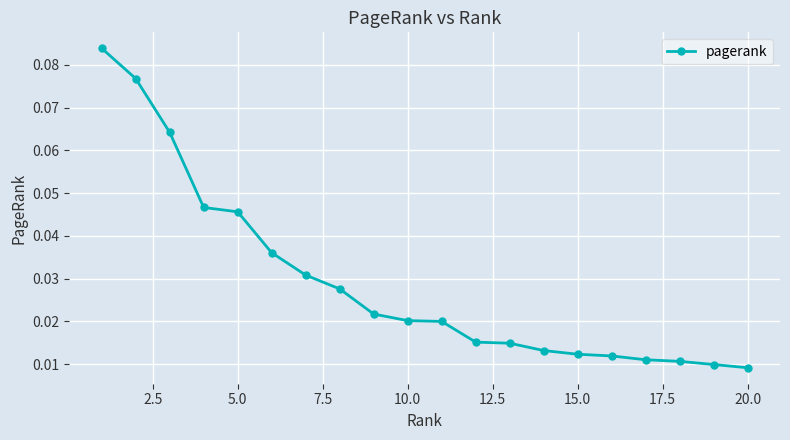

How many values are between 0 and 1?

20